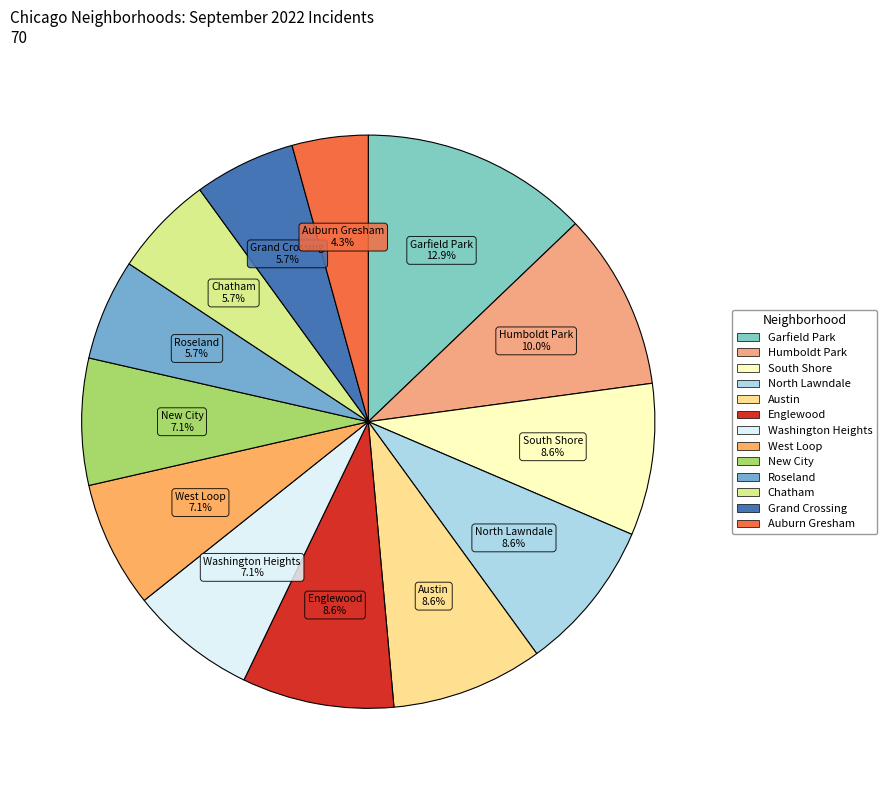

How many segments does this pie chart have?

13